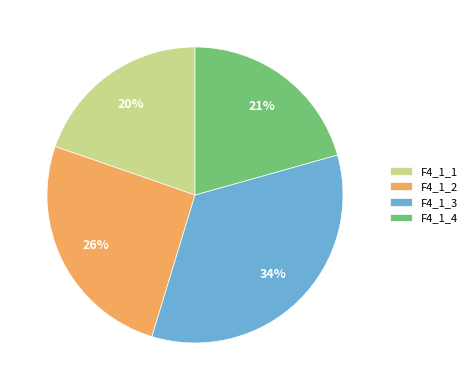

Which category has the biggest portion of the pie?

F4_1_3